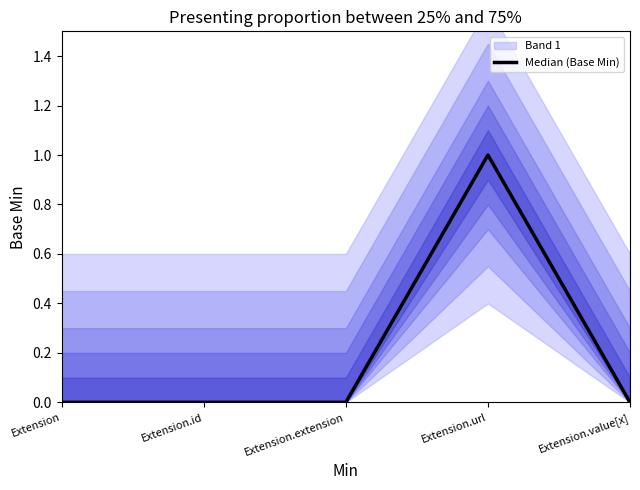

Which has a higher value, Extension.id or Extension.value[x]?

Extension.id